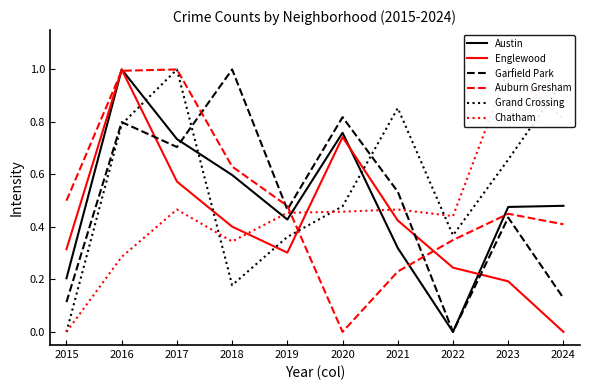

Does the chart display data point markers on the line(s)?

No